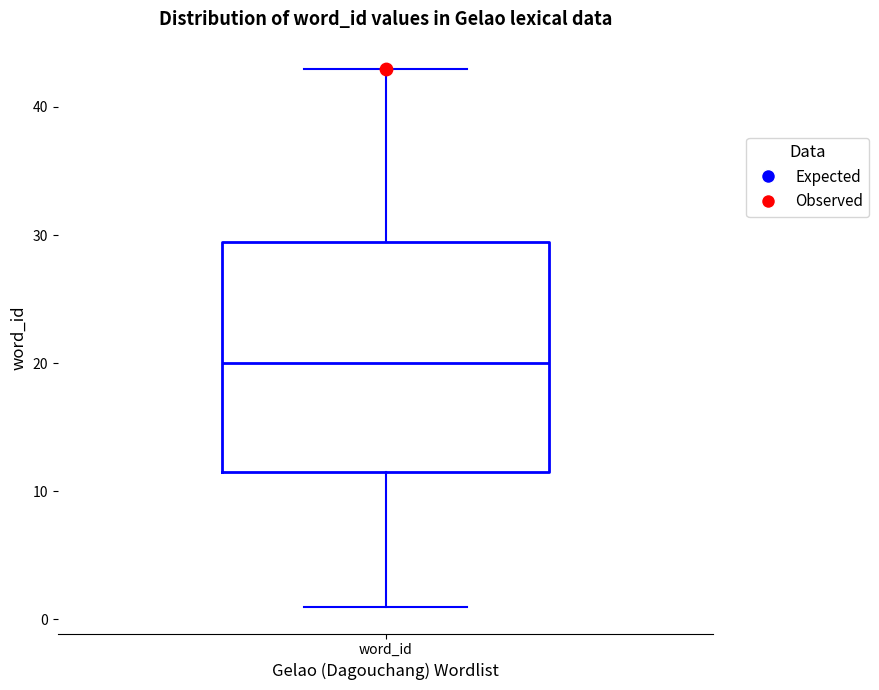

Read this box plot against the y-axis: the position of the median line, the range covered by the box, and the ends of both whiskers. The values are not printed on the chart, so give them approximately, as read against the axis.

median 20, box 12 to 30, whiskers 1 to 43